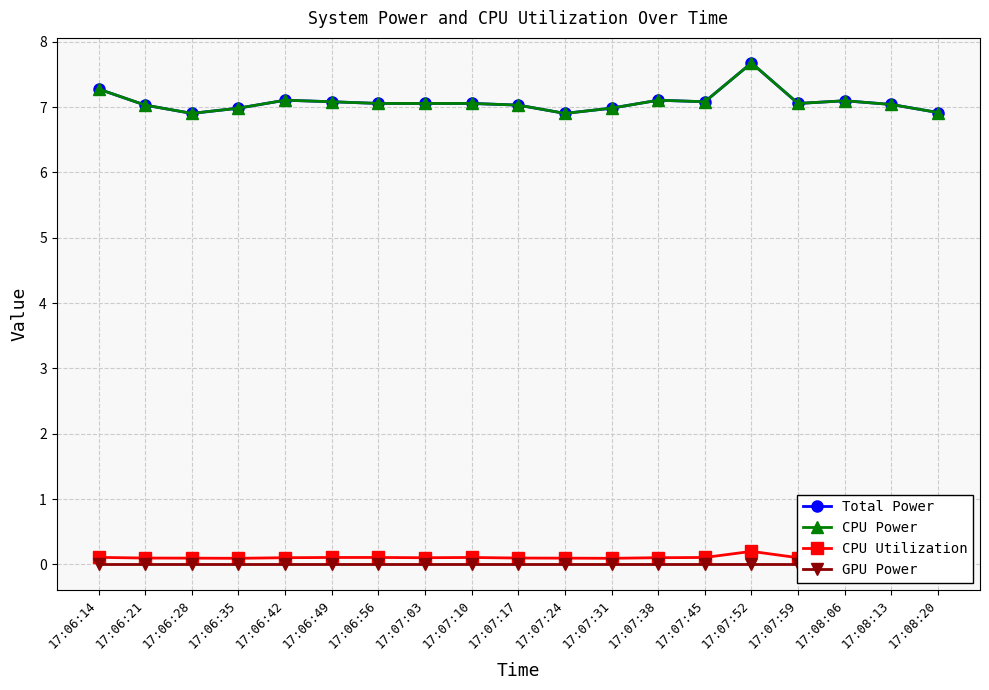

True or false: CPU Power has more than 2 points higher than both neighbors.

True